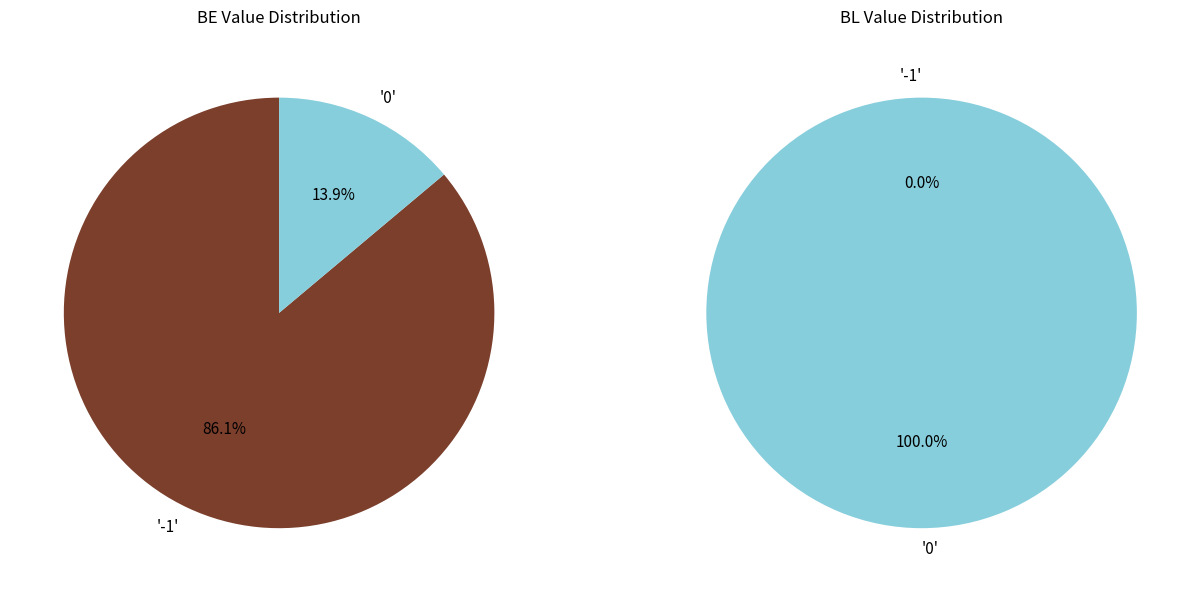

Which series has the widest spread of values?

BE